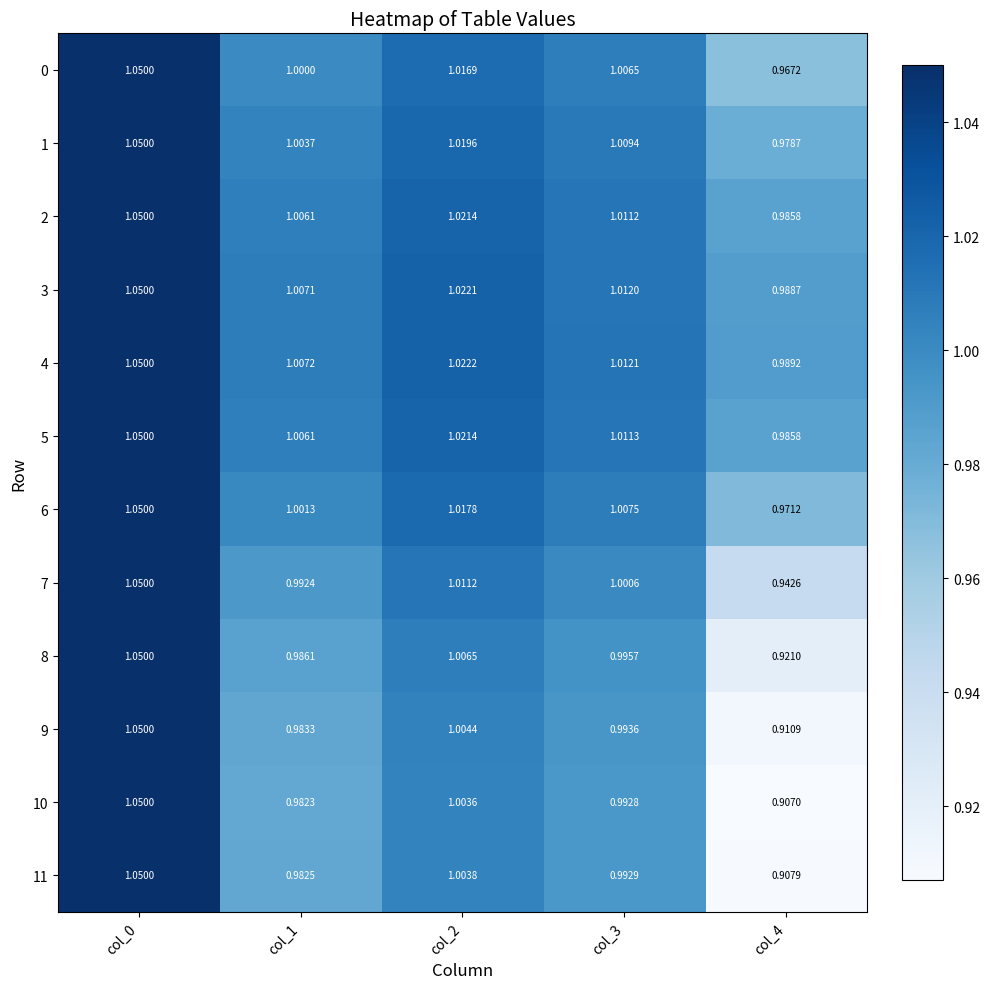

Between col_0 and col_1, which series saw the biggest shift?

10